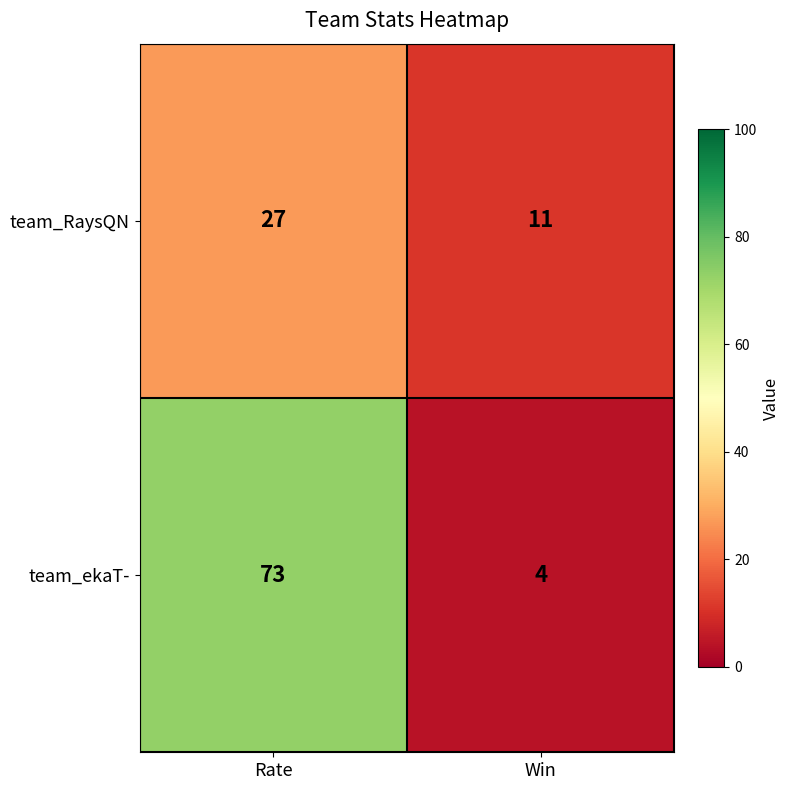

Reading right to left, list all the values displayed in this chart.

team_RaysQN: 11	27
team_ekaT-: 4	73